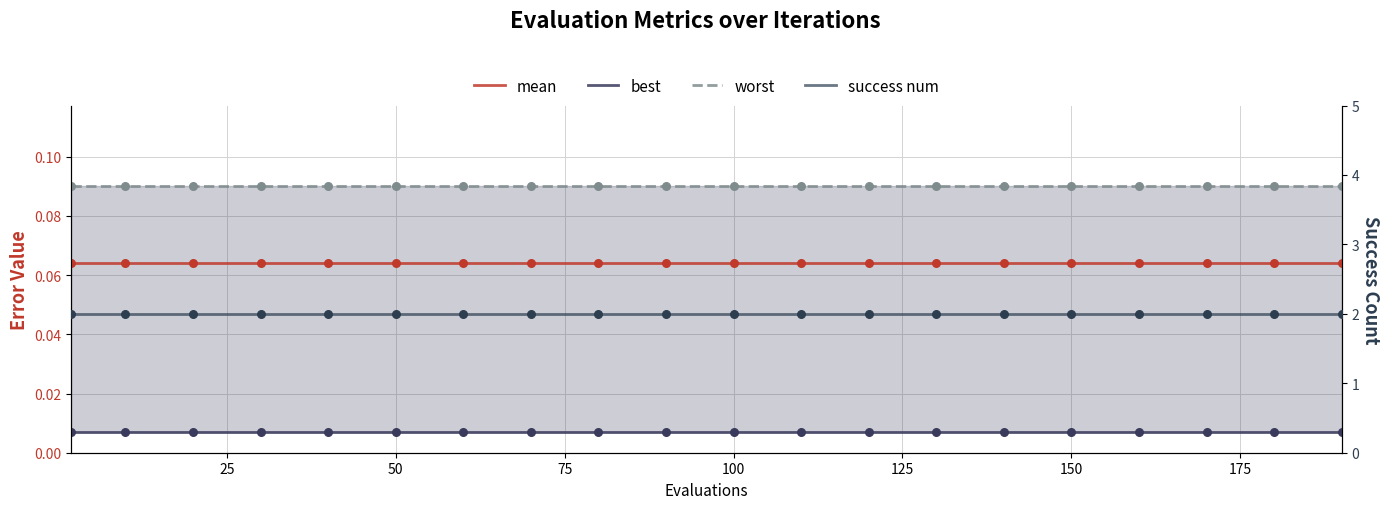

Which series reaches the minimum Y coordinate?

best